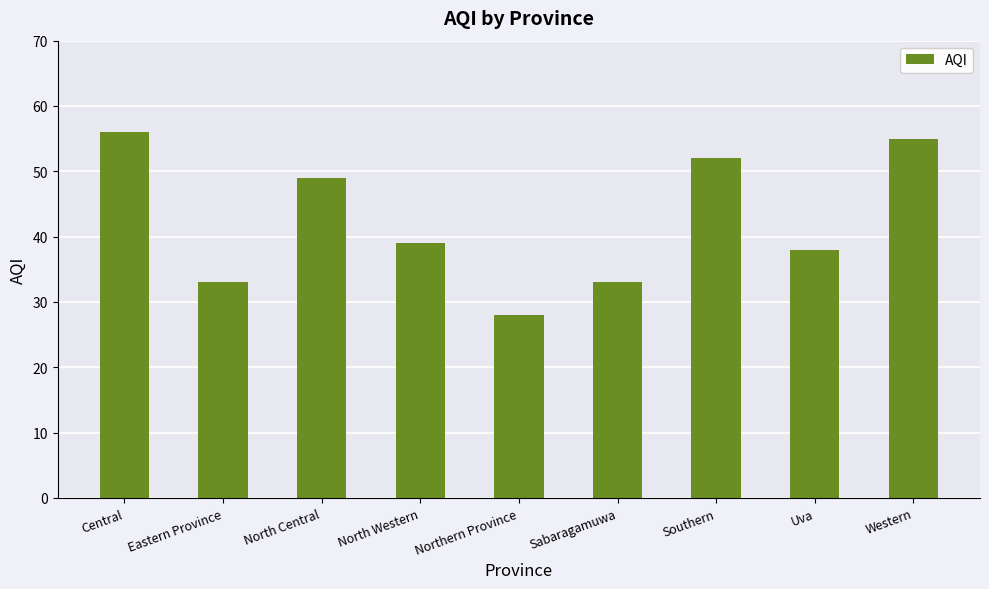

Which label corresponds to the smallest value in the chart?

Northern Province